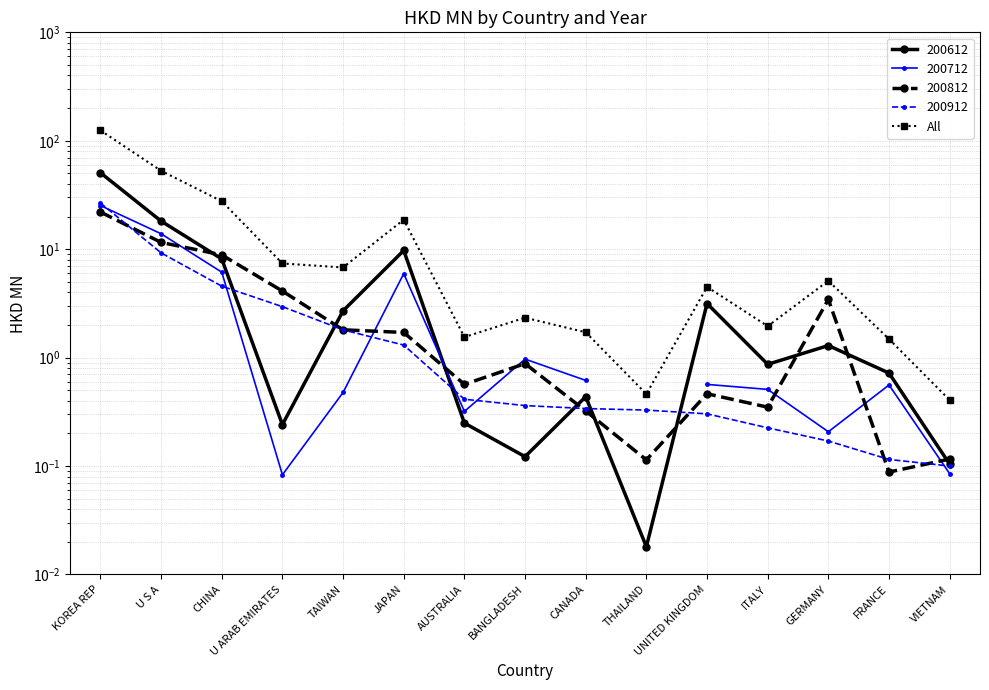

Reading left to right, extract all data points from this chart.

124.7	52.8	27.7	7.4	6.8	18.7	1.5	2.3	1.7	0.5	4.5	1.9	5.1	1.5	0.4